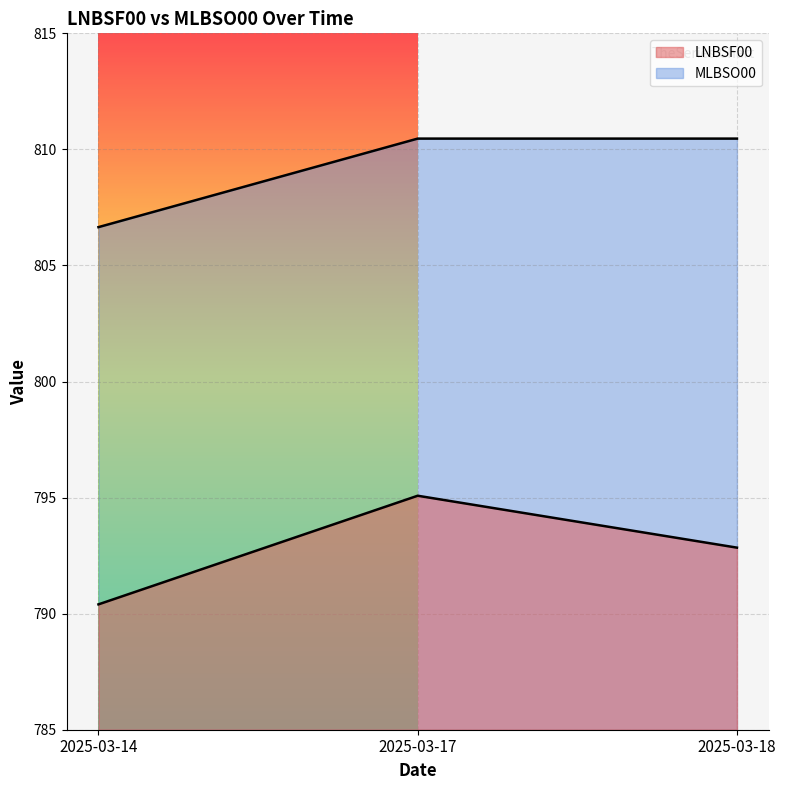

How many distinct data groups are displayed?

2